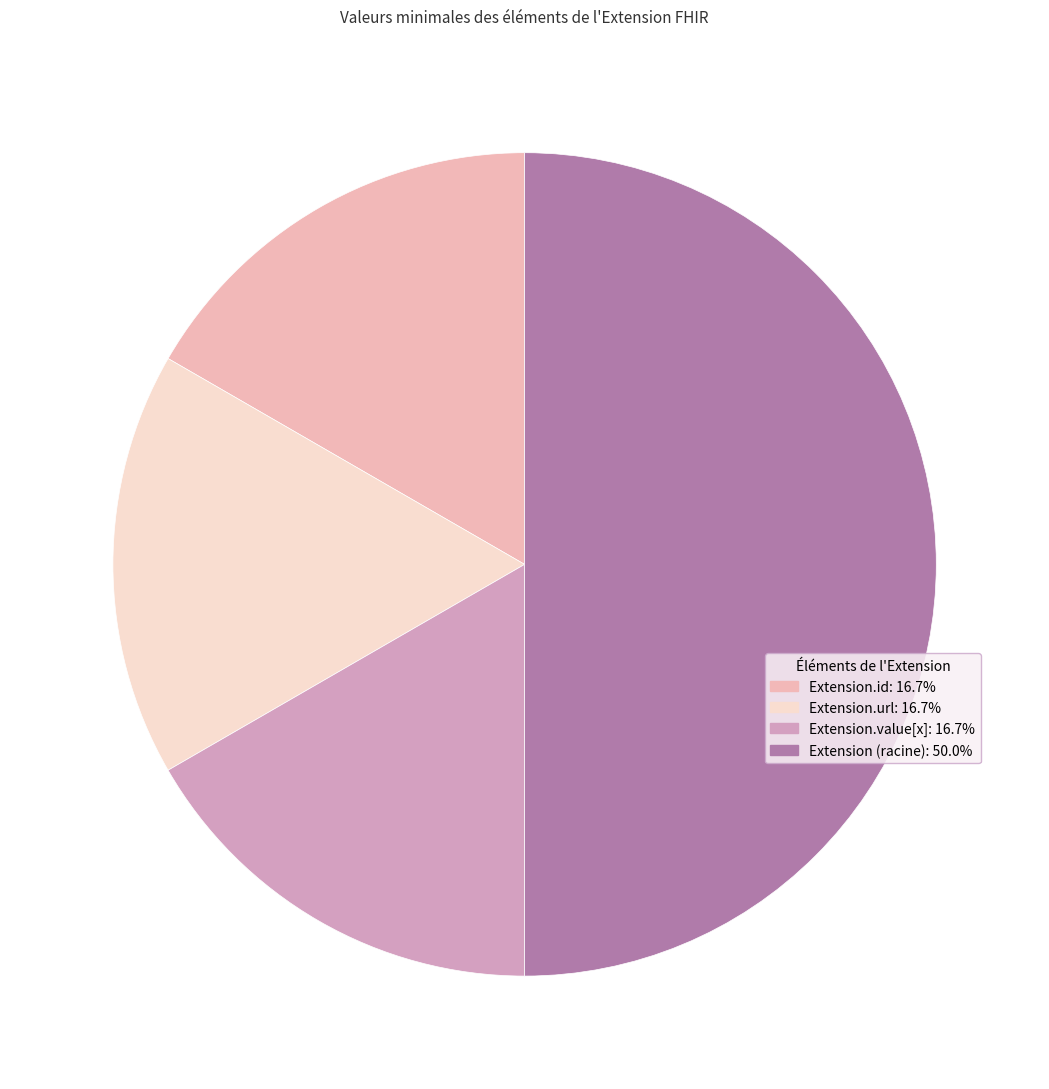

How many slices are in this pie chart?

4